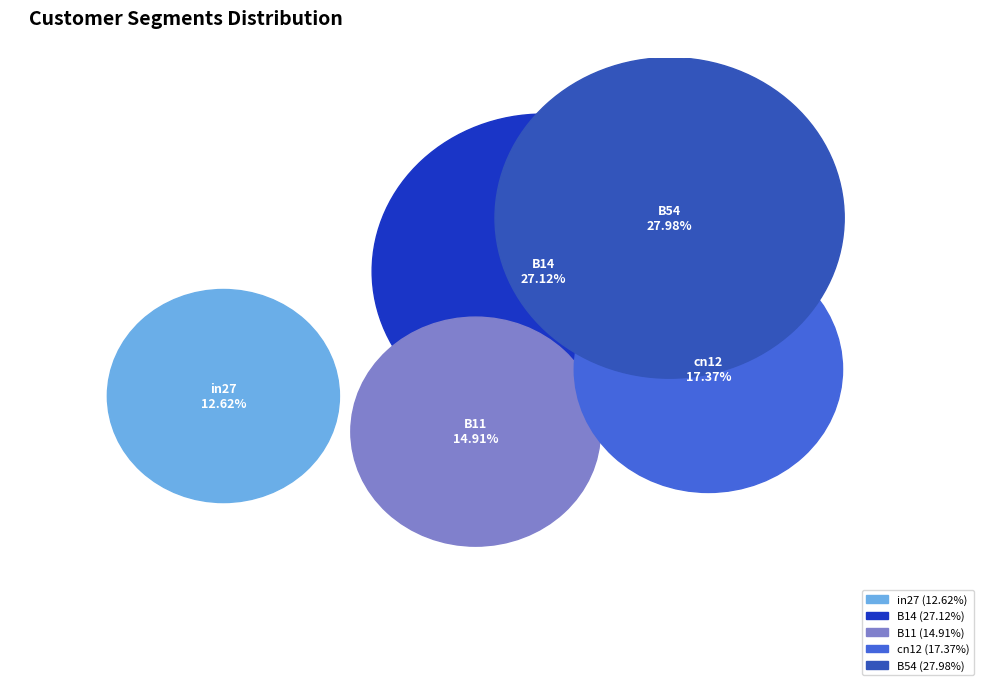

How many slices are in this pie chart?

5